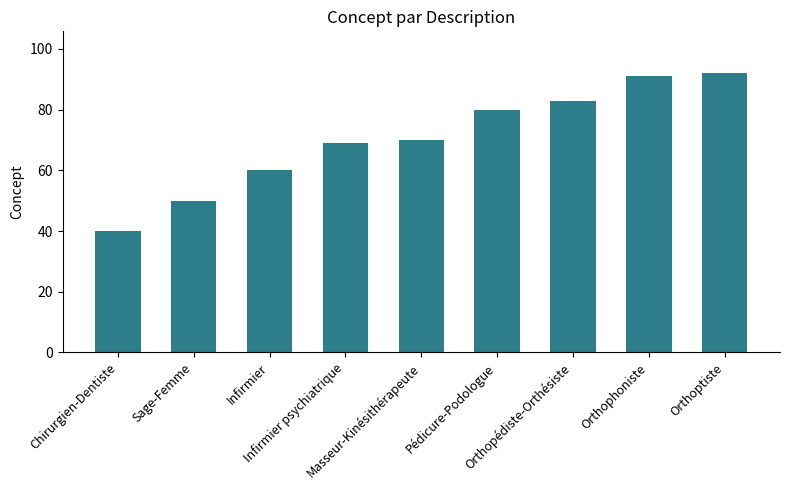

Reading left to right, what are all the values shown in this chart?

Chirurgien-Dentiste=40	Sage-Femme=50	Infirmier=60	Infirmier psychiatrique=69	Masseur-Kinésithérapeute=70	Pédicure-Podologue=80	Orthopédiste-Orthésiste=83	Orthophoniste=91	Orthoptiste=92